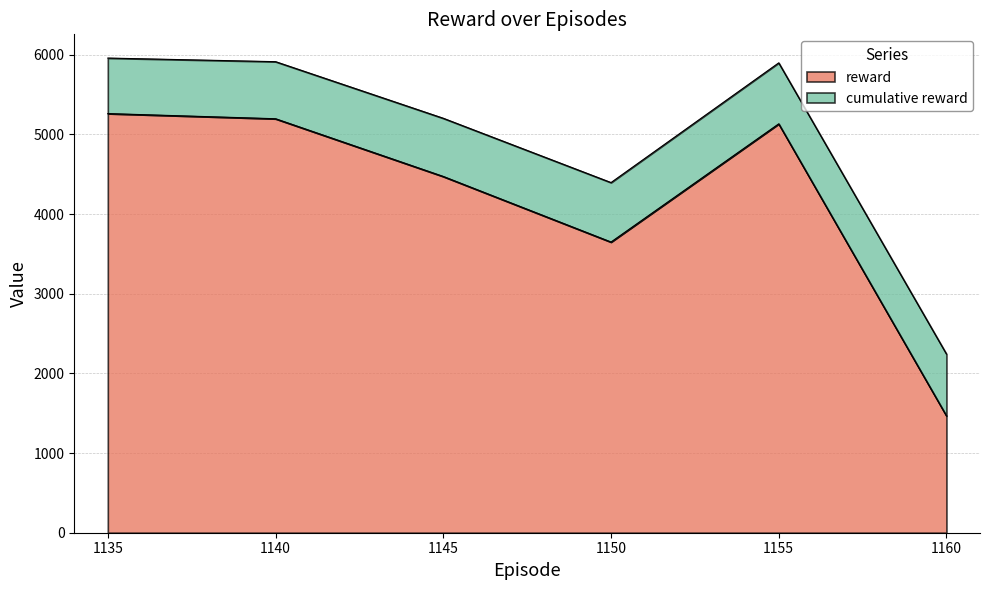

What is the change in value from 1135 to 1150?

-1612.9